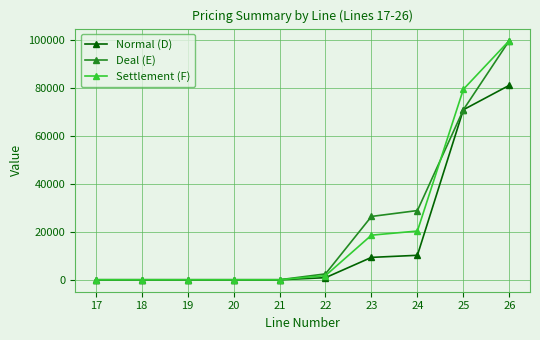

How many lines are shown in the chart?

3